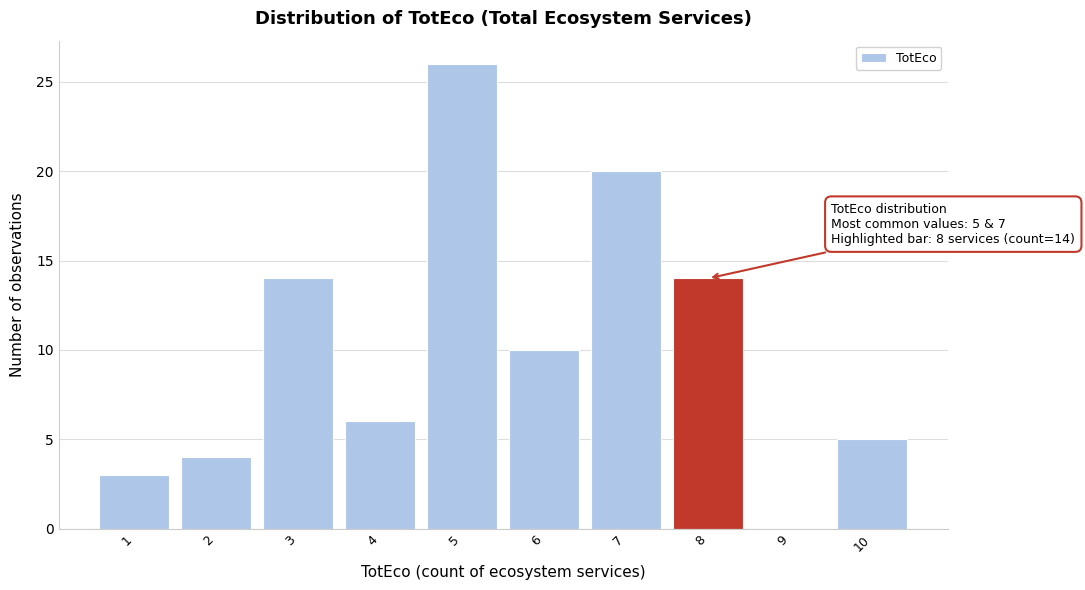

Over which range of the x-axis is the bar tallest?

4.5 to 5.5